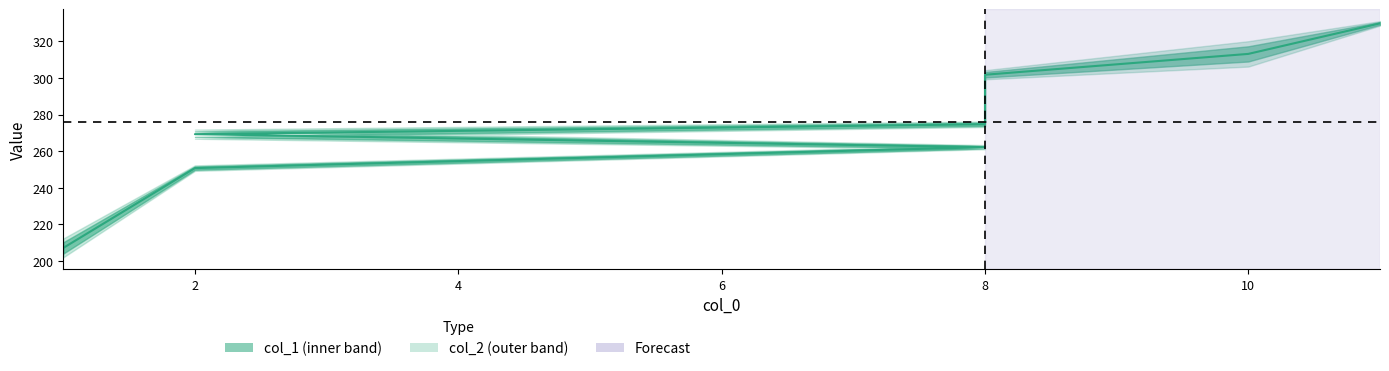

What is the label of the 5th point from the left?

8